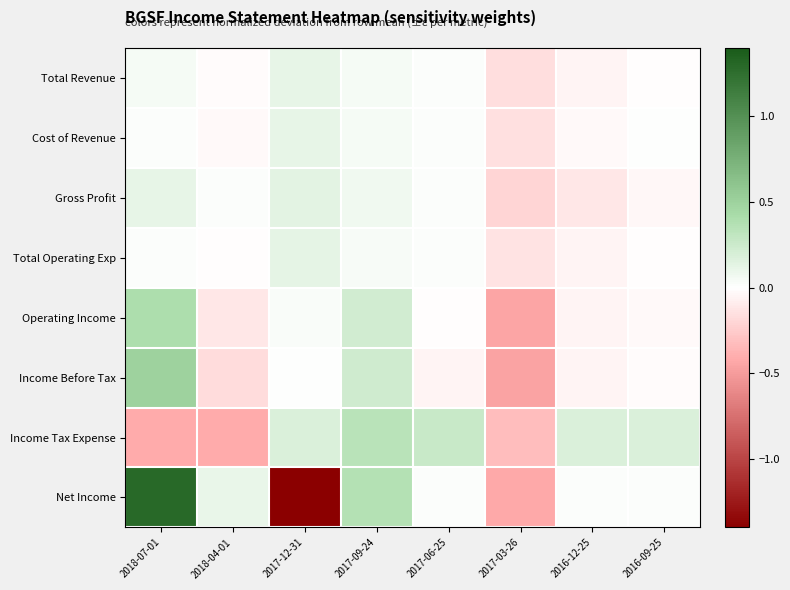

At how many categories does at least one series exceed 1?

1